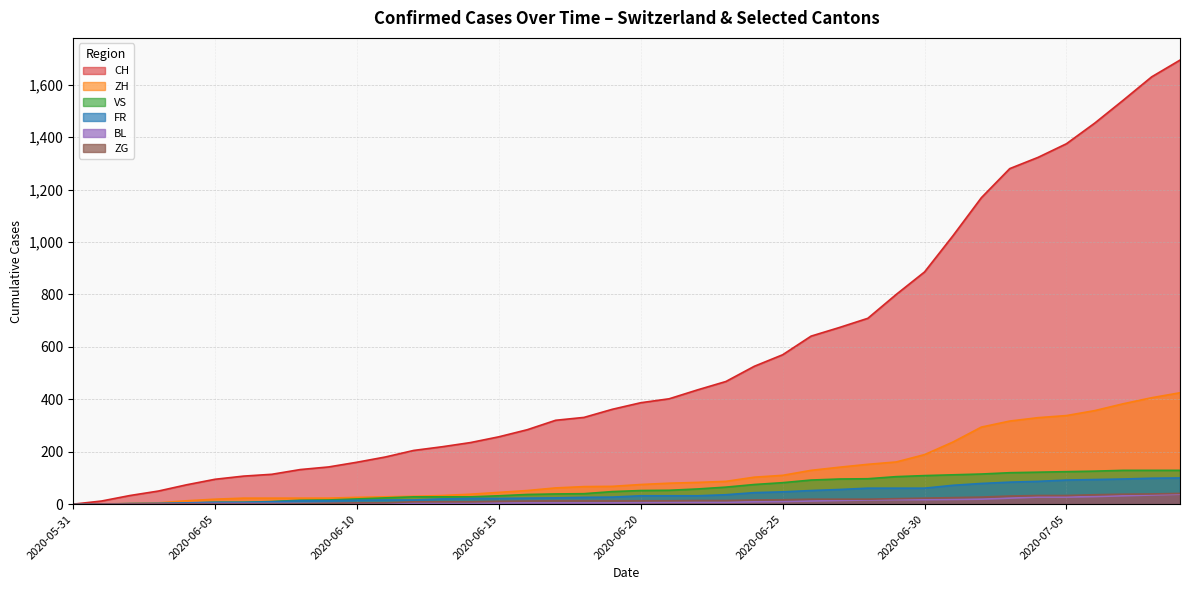

Reading left to right, extract all data points from this chart.

CH: 2020-05-31=0	2020-06-01=12	2020-06-02=33	2020-06-03=50	2020-06-04=74	2020-06-05=95	2020-06-06=107	2020-06-07=114	2020-06-08=132	2020-06-09=142	2020-06-10=160	2020-06-11=180	2020-06-12=205	2020-06-13=219	2020-06-14=235	2020-06-15=257	2020-06-16=284	2020-06-17=320	2020-06-18=331	2020-06-19=362	2020-06-20=387	2020-06-21=402	2020-06-22=436	2020-06-23=468	2020-06-24=526	2020-06-25=570	2020-06-26=641	2020-06-27=674	2020-06-28=709	2020-06-29=800	2020-06-30=886	2020-07-01=1024	2020-07-02=1169	2020-07-03=1280	2020-07-04=1323	2020-07-05=1375	2020-07-06=1454	2020-07-07=1541	2020-07-08=1630	2020-07-09=1694
ZH: 2020-05-31=0	2020-06-01=0	2020-06-02=2	2020-06-03=5	2020-06-04=13	2020-06-05=19	2020-06-06=23	2020-06-07=23	2020-06-08=23	2020-06-09=23	2020-06-10=26	2020-06-11=28	2020-06-12=30	2020-06-13=33	2020-06-14=38	2020-06-15=45	2020-06-16=52	2020-06-17=62	2020-06-18=67	2020-06-19=68	2020-06-20=75	2020-06-21=80	2020-06-22=83	2020-06-23=87	2020-06-24=103	2020-06-25=110	2020-06-26=129	2020-06-27=141	2020-06-28=152	2020-06-29=161	2020-06-30=189	2020-07-01=237	2020-07-02=294	2020-07-03=317	2020-07-04=330	2020-07-05=338	2020-07-06=357	2020-07-07=383	2020-07-08=406	2020-07-09=425
VS: 2020-05-31=0	2020-06-01=1	2020-06-02=2	2020-06-03=2	2020-06-04=4	2020-06-05=7	2020-06-06=7	2020-06-07=10	2020-06-08=15	2020-06-09=16	2020-06-10=20	2020-06-11=24	2020-06-12=28	2020-06-13=28	2020-06-14=28	2020-06-15=32	2020-06-16=37	2020-06-17=39	2020-06-18=40	2020-06-19=48	2020-06-20=52	2020-06-21=53	2020-06-22=58	2020-06-23=65	2020-06-24=75	2020-06-25=82	2020-06-26=92	2020-06-27=96	2020-06-28=97	2020-06-29=105	2020-06-30=109	2020-07-01=112	2020-07-02=115	2020-07-03=120	2020-07-04=122	2020-07-05=124	2020-07-06=126	2020-07-07=129	2020-07-08=129	2020-07-09=129
FR: 2020-05-31=0	2020-06-01=0	2020-06-02=2	2020-06-03=3	2020-06-04=5	2020-06-05=7	2020-06-06=7	2020-06-07=9	2020-06-08=13	2020-06-09=13	2020-06-10=15	2020-06-11=16	2020-06-12=16	2020-06-13=20	2020-06-14=22	2020-06-15=22	2020-06-16=23	2020-06-17=24	2020-06-18=26	2020-06-19=27	2020-06-20=32	2020-06-21=32	2020-06-22=32	2020-06-23=36	2020-06-24=44	2020-06-25=47	2020-06-26=52	2020-06-27=56	2020-06-28=61	2020-06-29=61	2020-06-30=61	2020-07-01=72	2020-07-02=79	2020-07-03=84	2020-07-04=87	2020-07-05=92	2020-07-06=94	2020-07-07=96	2020-07-08=99	2020-07-09=100
BL: 2020-05-31=0	2020-06-01=1	2020-06-02=1	2020-06-03=2	2020-06-04=2	2020-06-05=3	2020-06-06=3	2020-06-07=3	2020-06-08=3	2020-06-09=3	2020-06-10=4	2020-06-11=4	2020-06-12=4	2020-06-13=4	2020-06-14=4	2020-06-15=4	2020-06-16=5	2020-06-17=5	2020-06-18=5	2020-06-19=5	2020-06-20=6	2020-06-21=7	2020-06-22=7	2020-06-23=7	2020-06-24=9	2020-06-25=10	2020-06-26=12	2020-06-27=14	2020-06-28=16	2020-06-29=17	2020-06-30=17	2020-07-01=18	2020-07-02=19	2020-07-03=23	2020-07-04=27	2020-07-05=27	2020-07-06=29	2020-07-07=32	2020-07-08=35	2020-07-09=38
ZG: 2020-05-31=0	2020-06-01=0	2020-06-02=0	2020-06-03=0	2020-06-04=0	2020-06-05=0	2020-06-06=0	2020-06-07=0	2020-06-08=1	2020-06-09=3	2020-06-10=5	2020-06-11=5	2020-06-12=9	2020-06-13=9	2020-06-14=9	2020-06-15=11	2020-06-16=12	2020-06-17=13	2020-06-18=13	2020-06-19=13	2020-06-20=13	2020-06-21=13	2020-06-22=14	2020-06-23=14	2020-06-24=16	2020-06-25=17	2020-06-26=19	2020-06-27=19	2020-06-28=19	2020-06-29=21	2020-06-30=23	2020-07-01=25	2020-07-02=27	2020-07-03=31	2020-07-04=33	2020-07-05=33	2020-07-06=36	2020-07-07=38	2020-07-08=39	2020-07-09=41